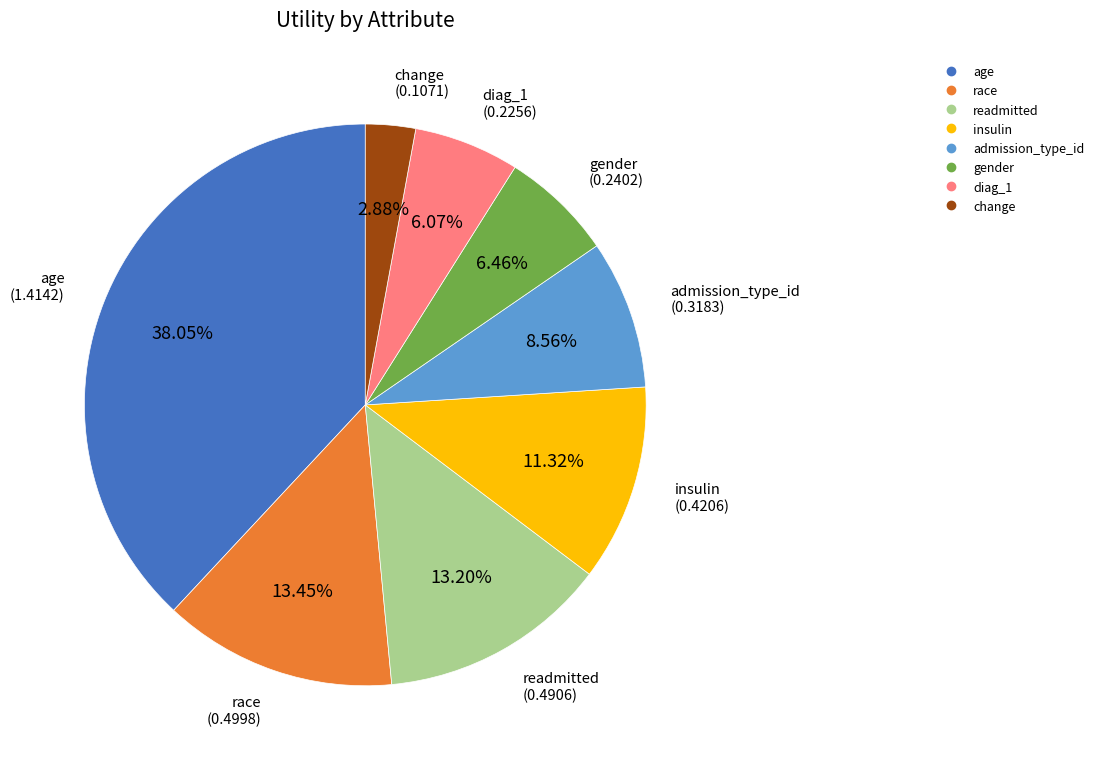

Does diag_1 account for over 50% of the chart?

No